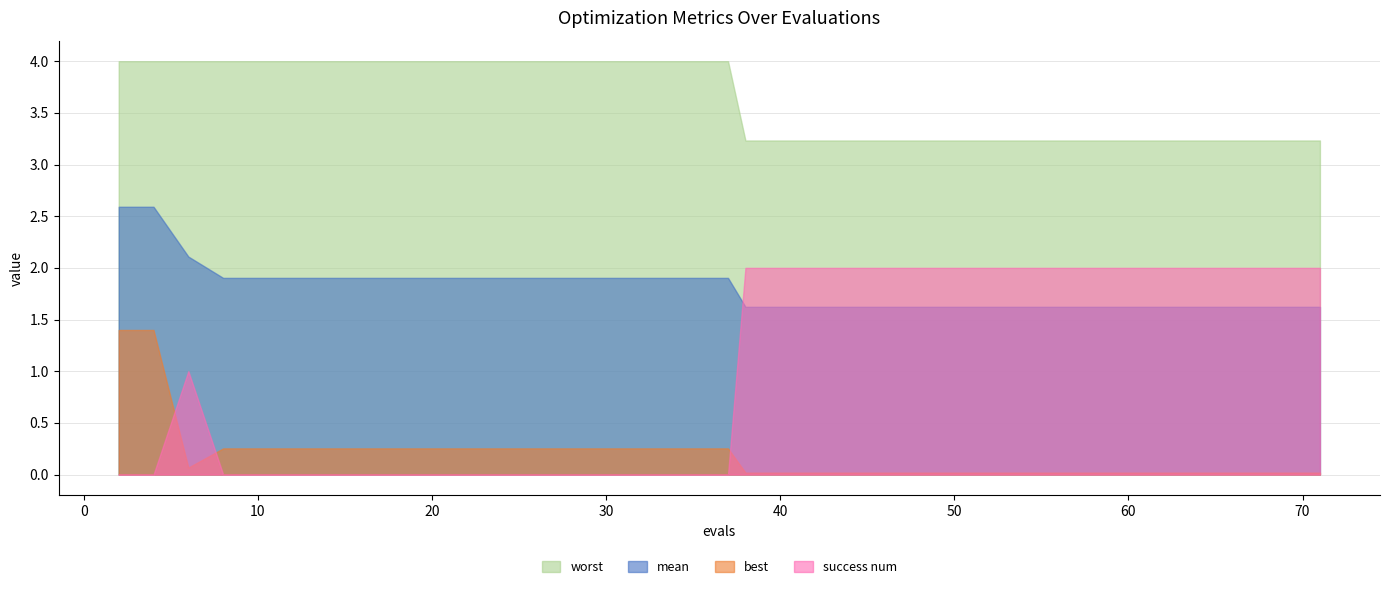

What are all the series names shown in the legend?

worst, mean, best, success num